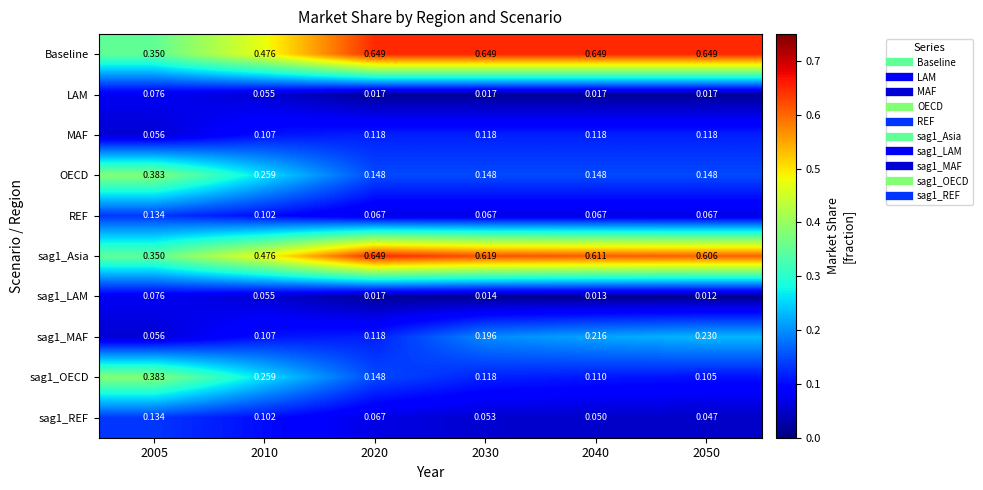

Which series has the largest total across all categories?

Baseline